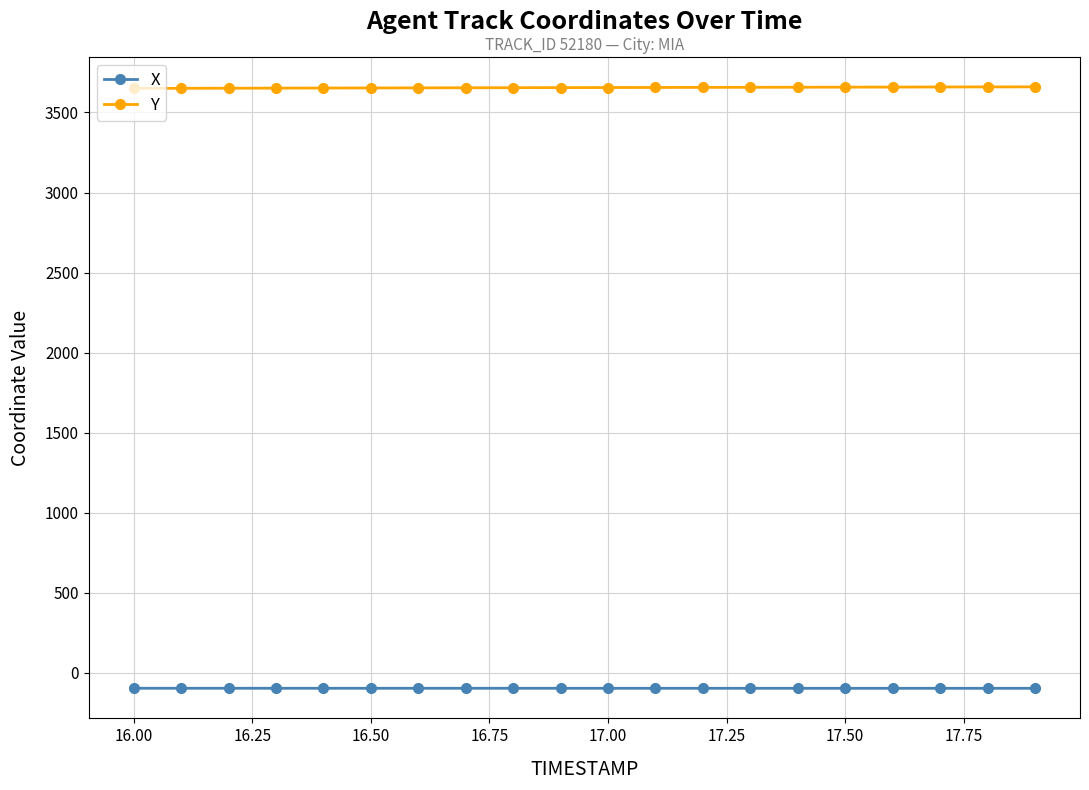

List the series in order of their peak value, highest first.

Y, X